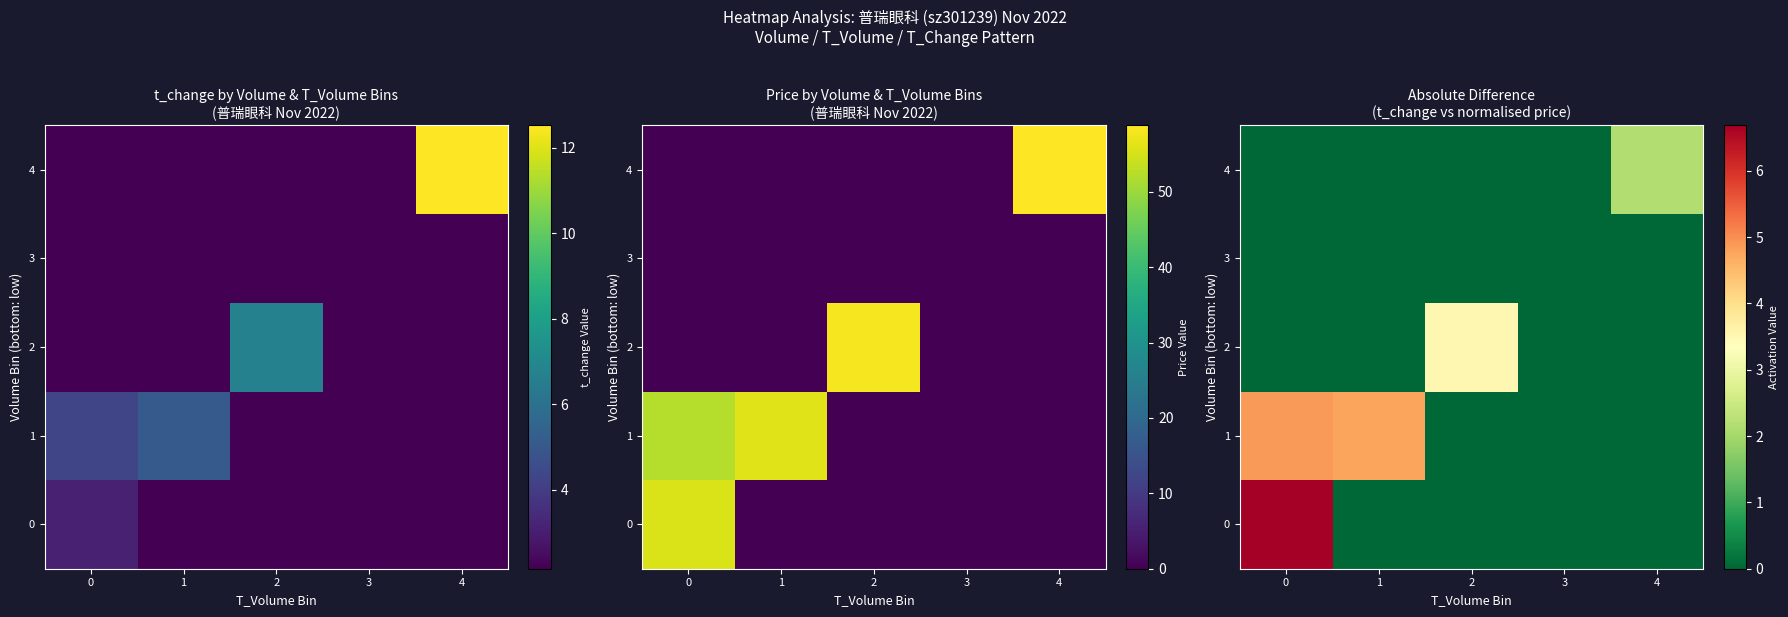

What is the difference between the 2 values at 2 and 4?

3.5